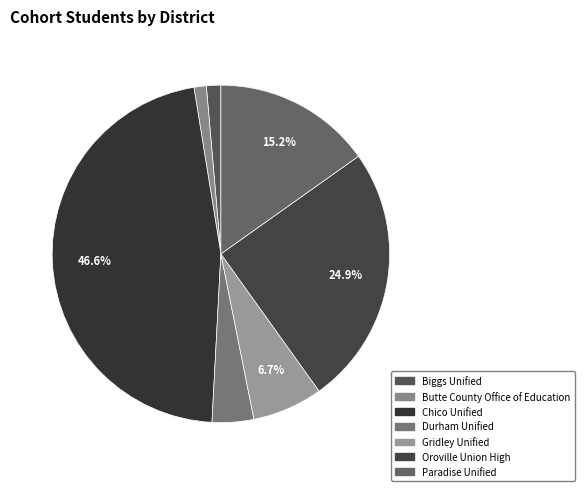

To the nearest percent, what is the difference between the largest and smallest slice percentages?

45%